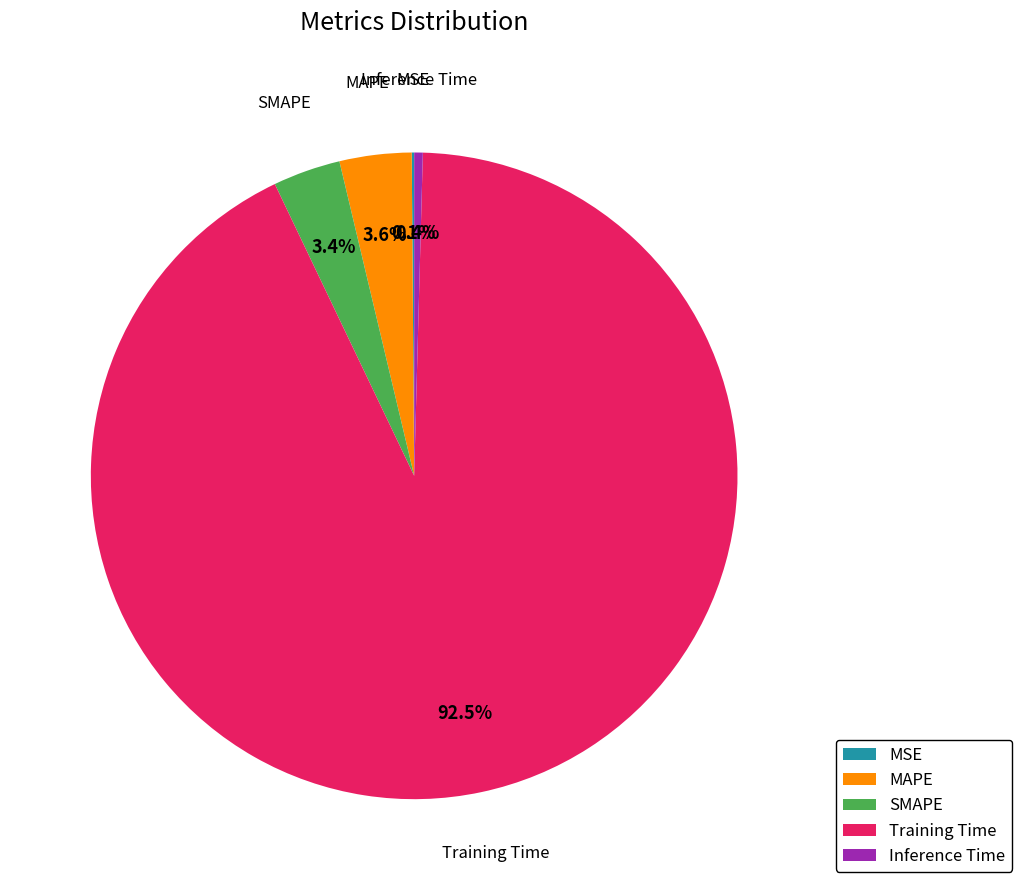

Do Inference Time and SMAPE together represent more than half of the pie?

No